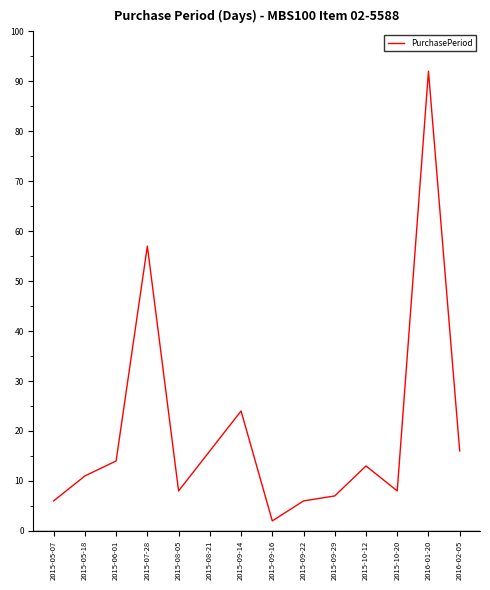

What position from the left is 2015-09-14?

7